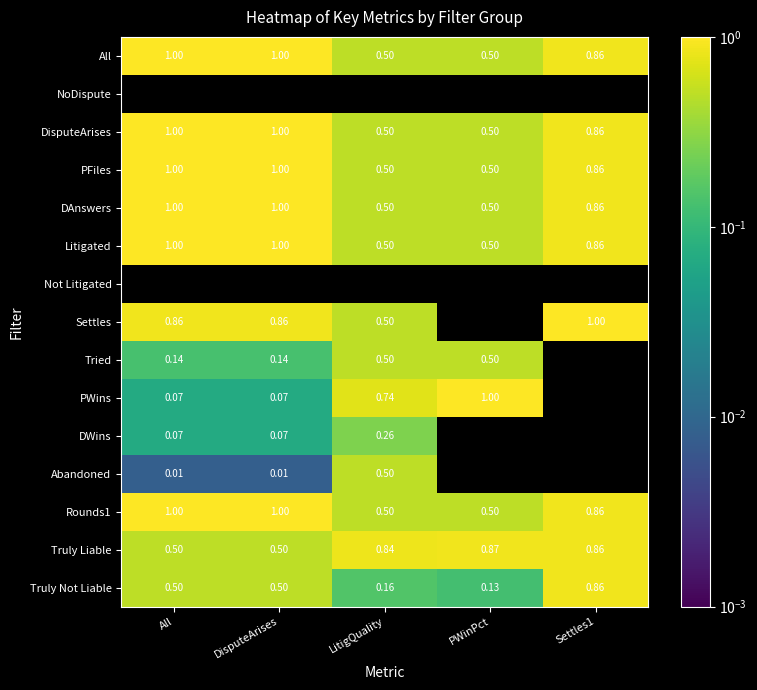

Is the value of Rounds1 at All greater than the value of DisputeArises at PWinPct?

Yes